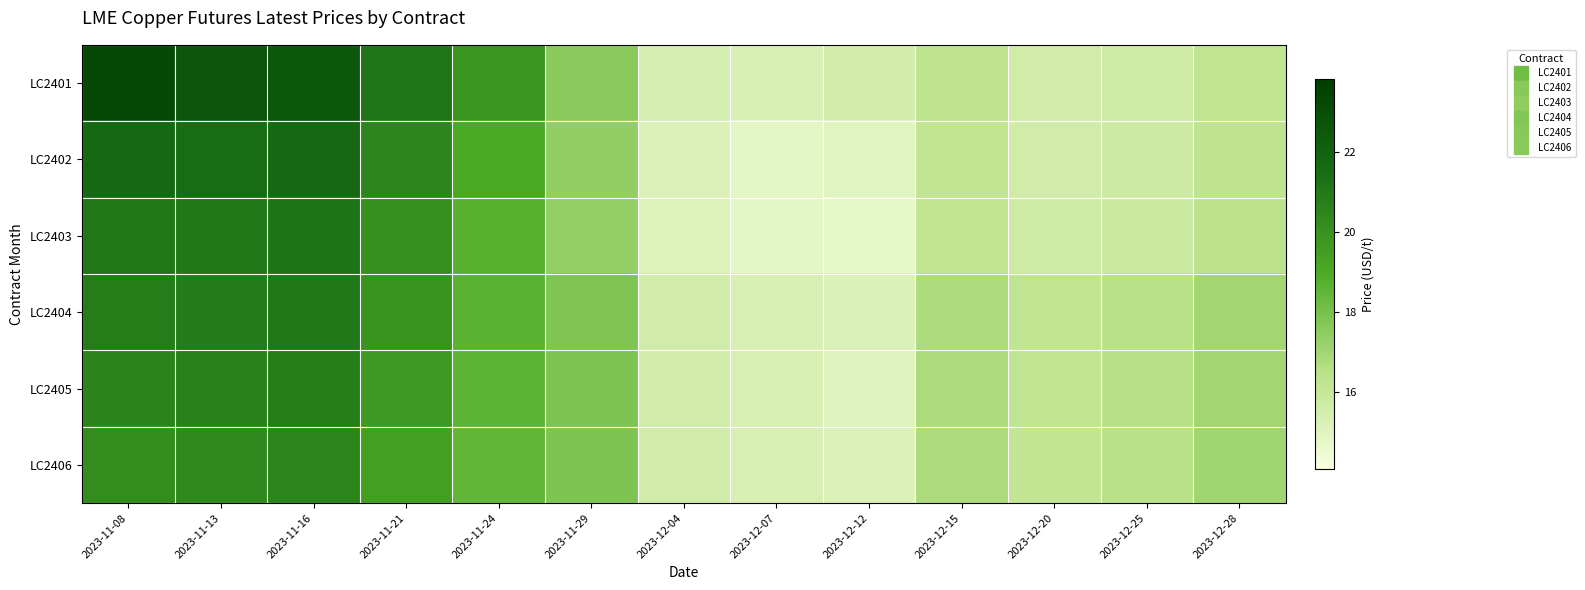

Between 2023-11-13 and 2023-11-24, which is larger?

2023-11-13